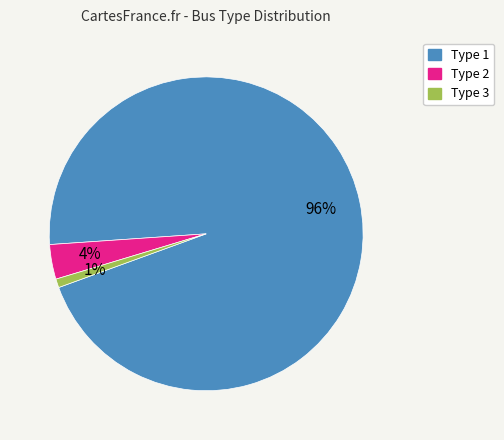

The Type 2 slice represents 4% of the pie. True or false?

True